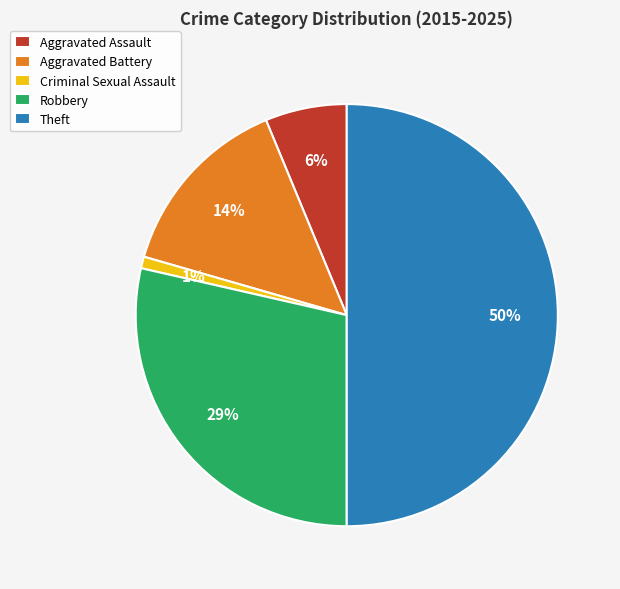

How many slices are in this pie chart?

5